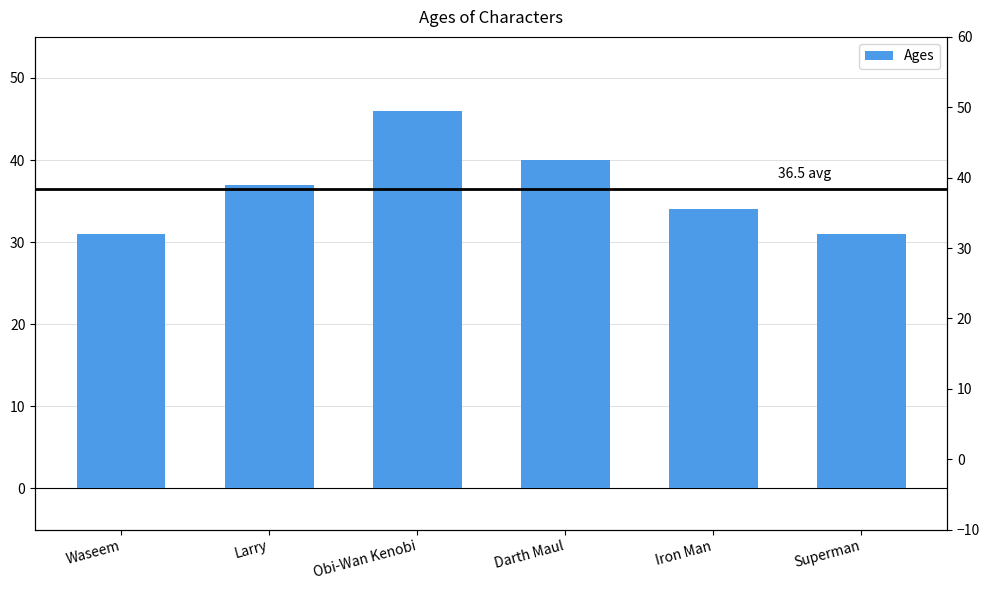

Between Iron Man and Obi-Wan Kenobi, which is larger?

Obi-Wan Kenobi